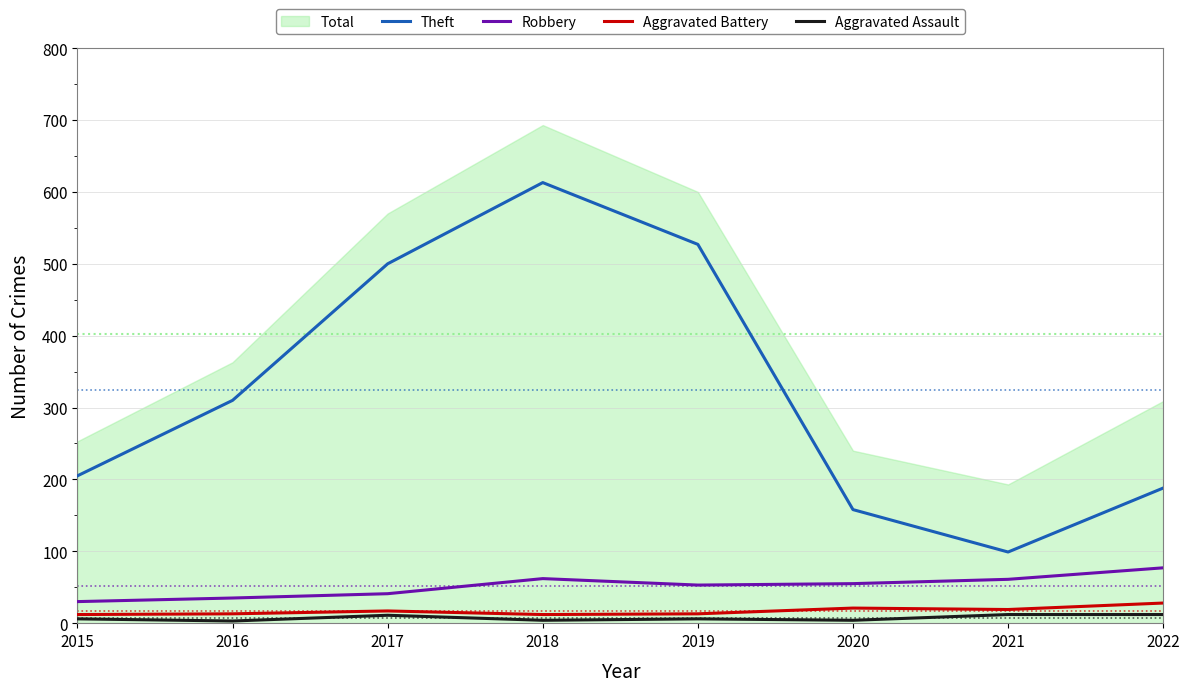

What is the value of the Robbery point at the 1st from the left?

30